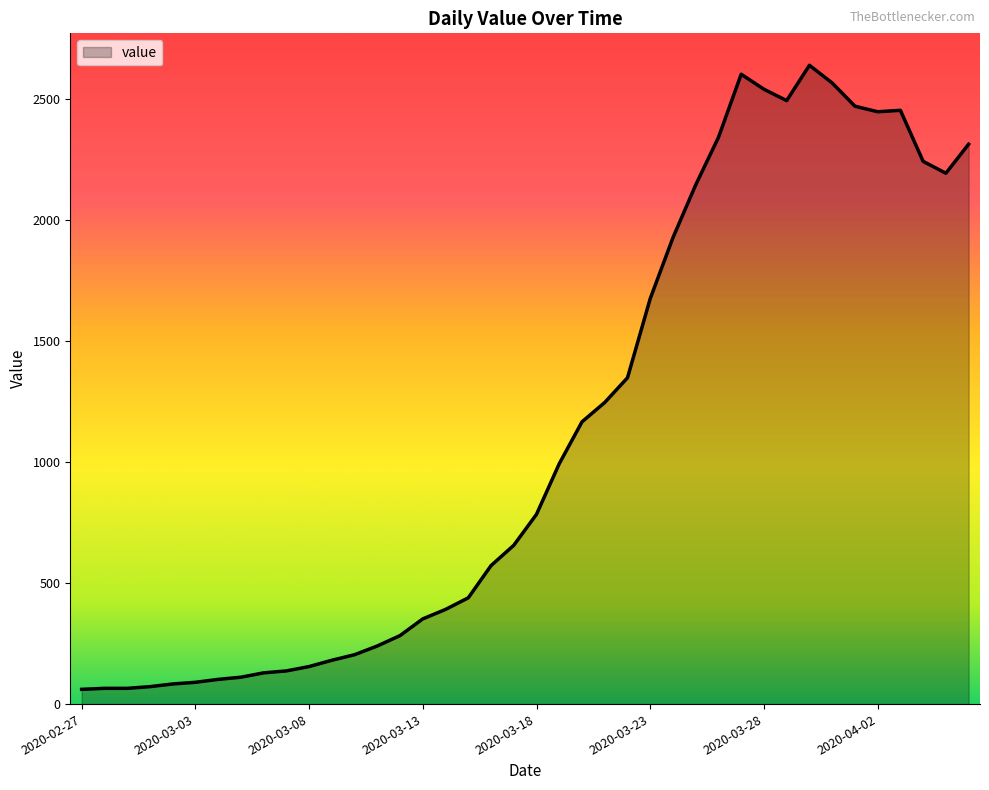

What is the difference between the maximum and minimum values?

2578